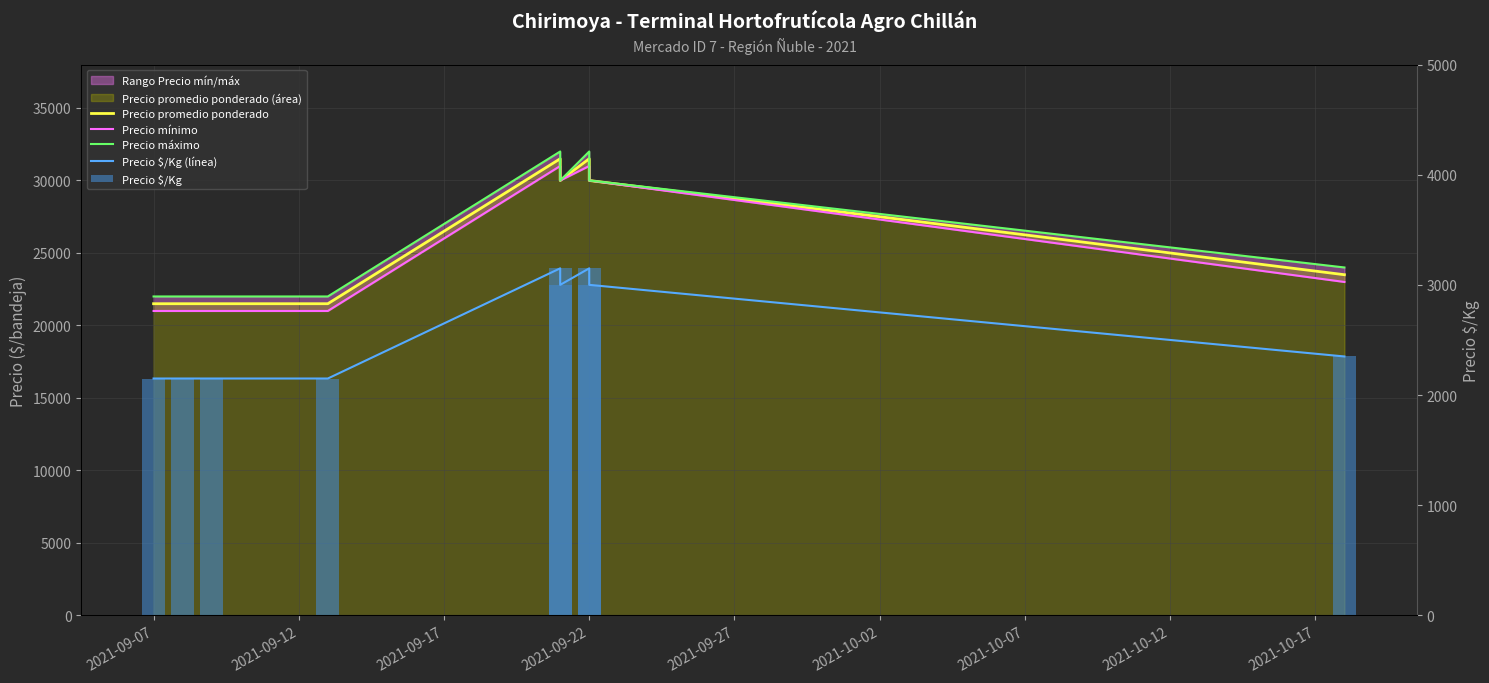

The Precio mínimo series shows 37795 at 2021-10-17. True or false?

False